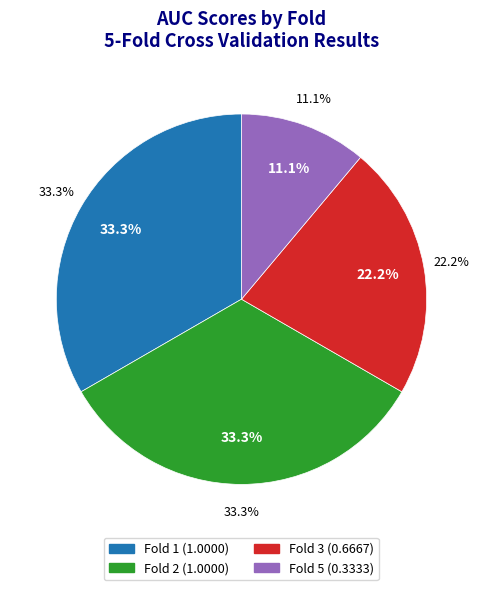

True or false: Fold 1 accounts for 46% of the total.

False